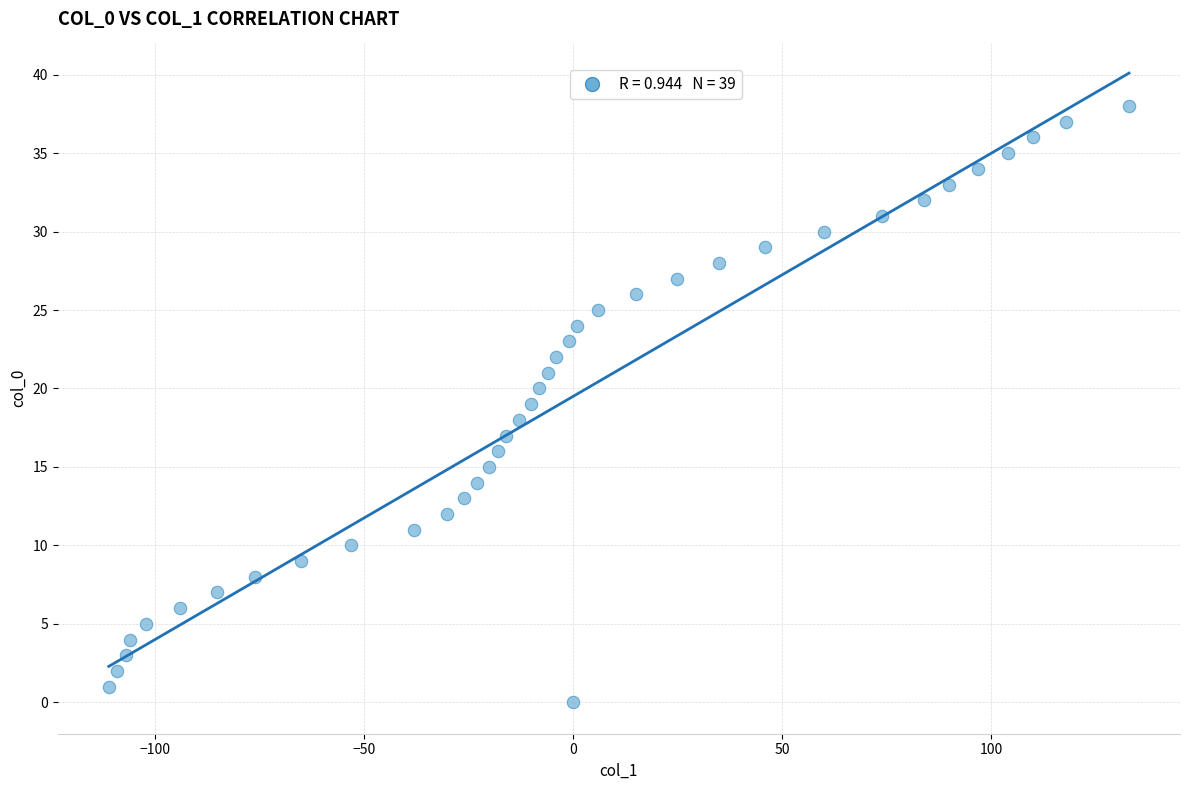

What is the range of X values (max minus min)?

244